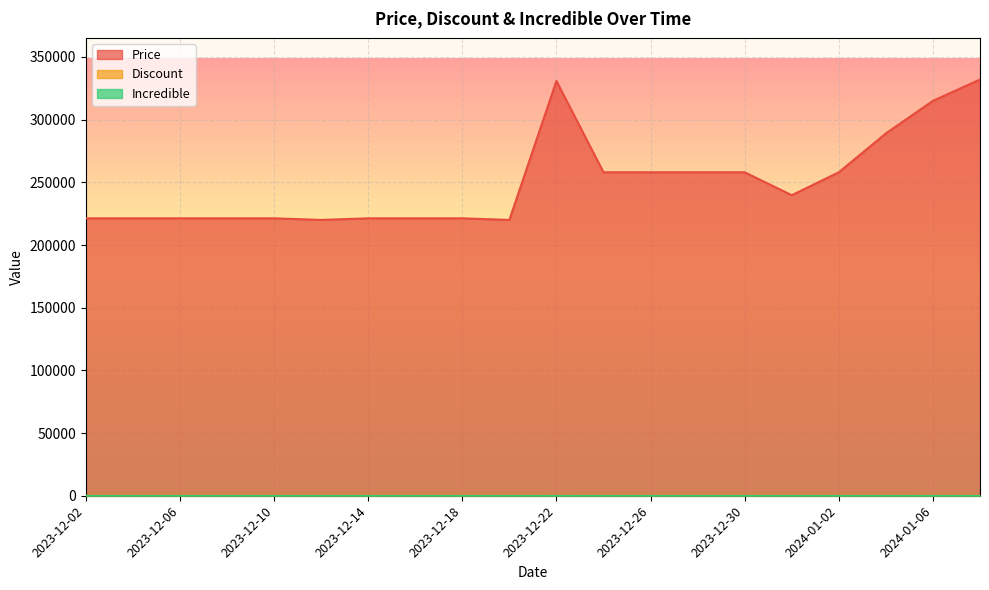

Is it true that Discount equals 40 at 2023-12-10?

True